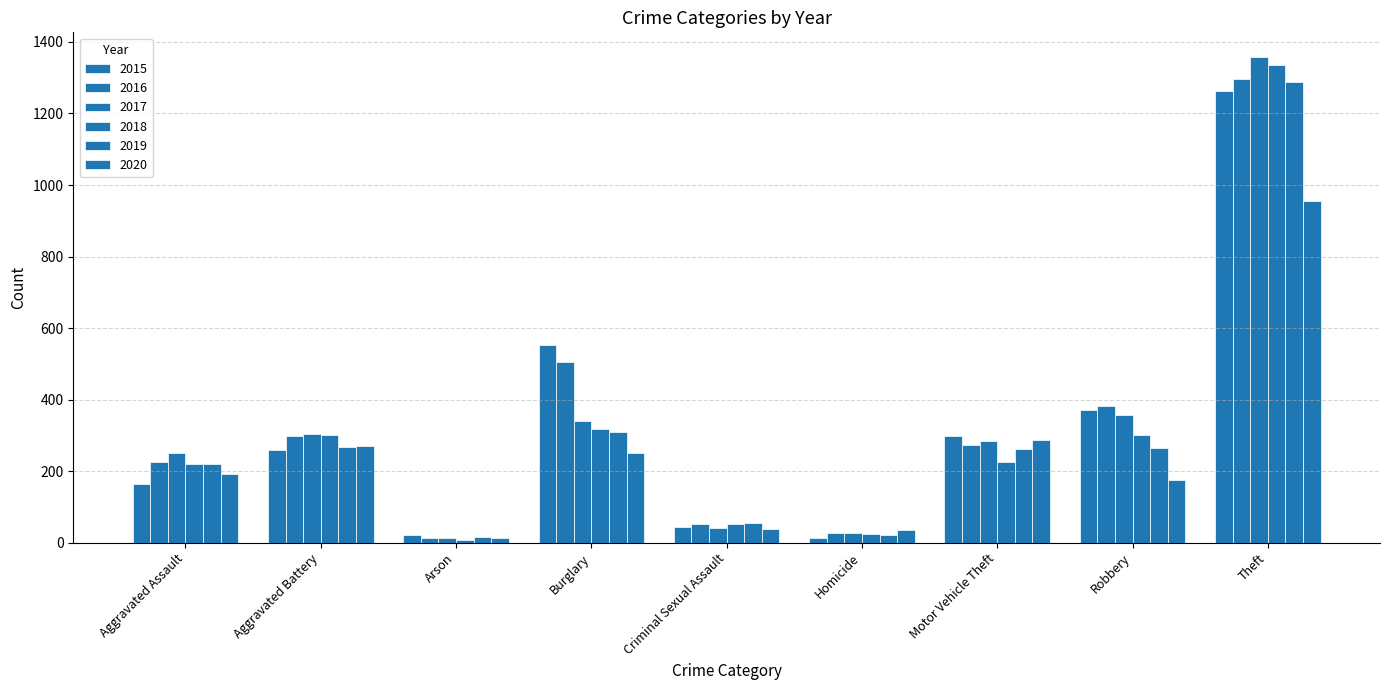

What is the difference between the 2016 values at Homicide and Aggravated Battery?

270